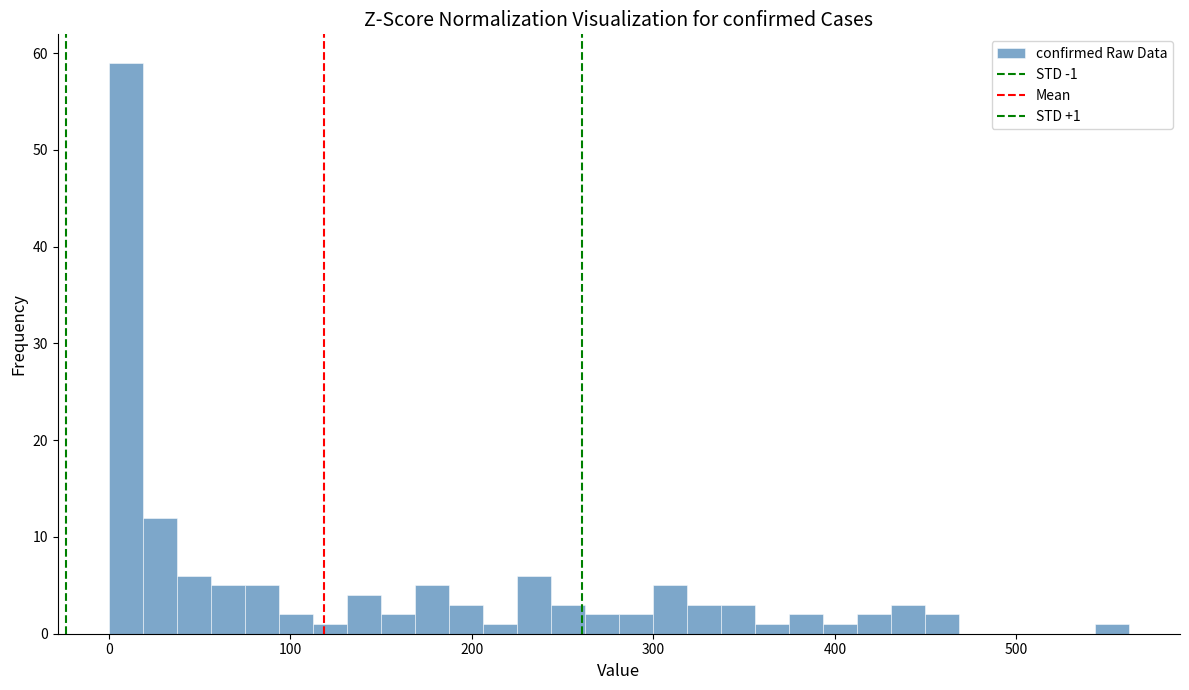

Read against the x-axis, roughly where is the centre of the tallest bar?

10